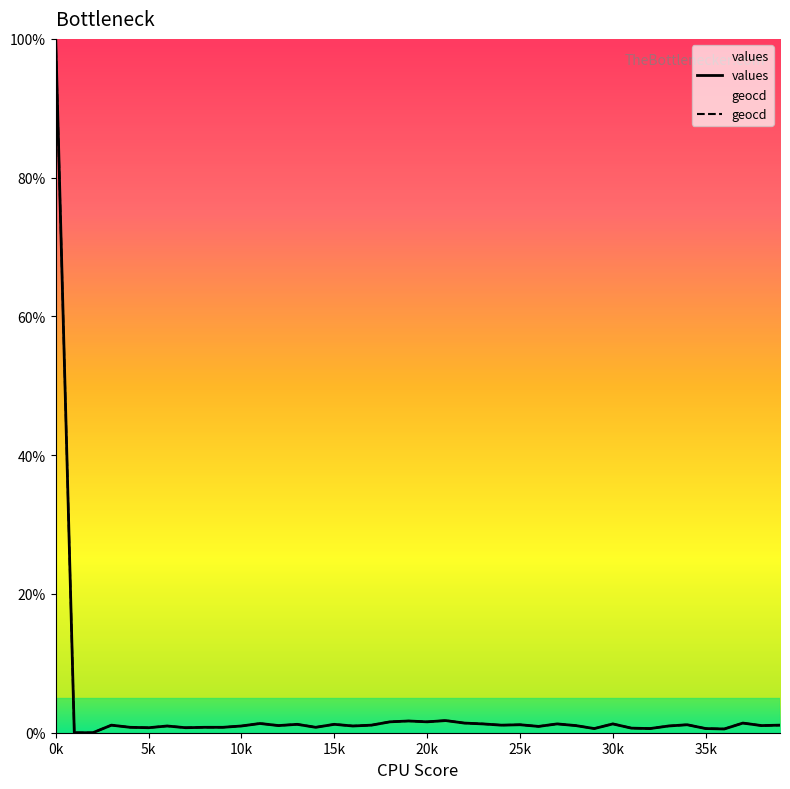

How many interior local valleys does the geocd series have?

12